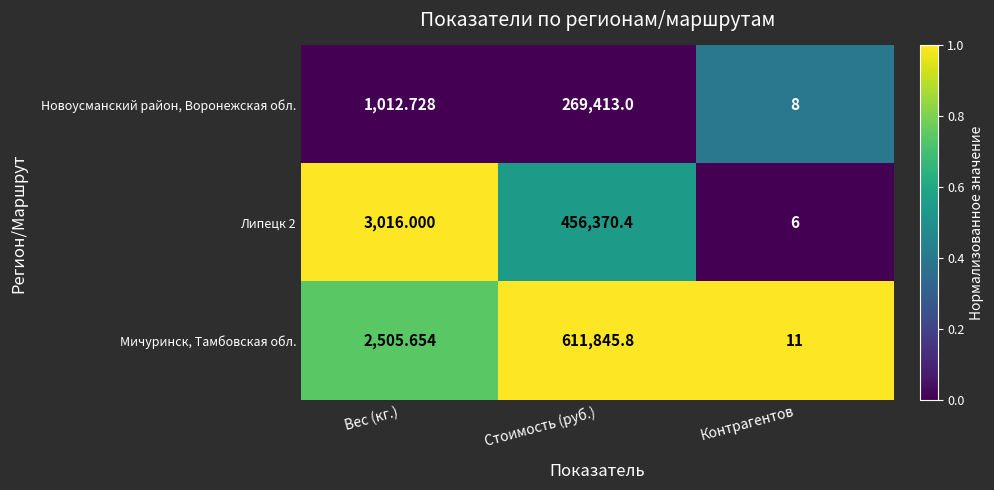

Where is Липецк 2 nearest to the value 228188?

Вес (кг.)